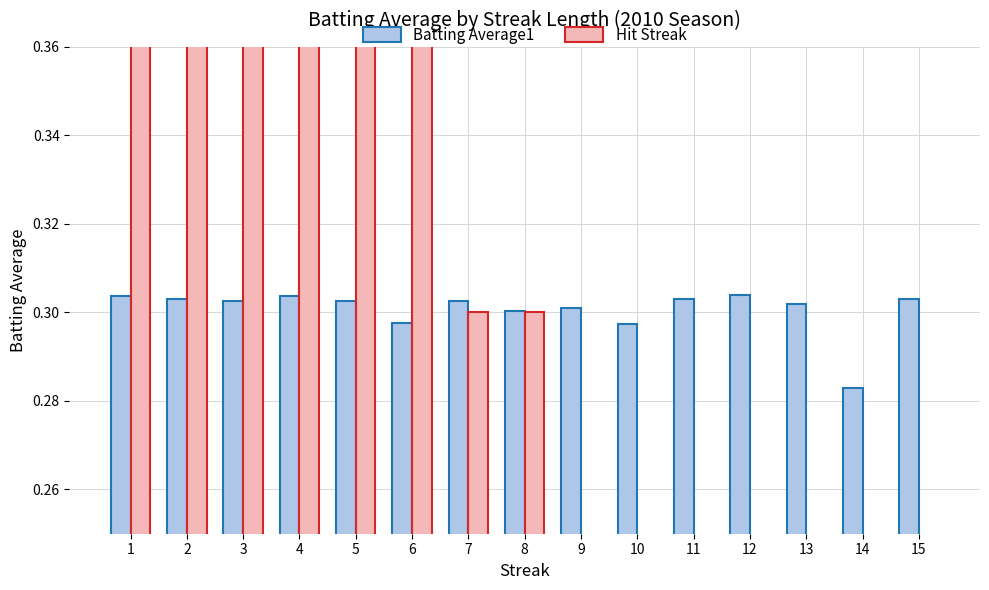

Rank the categories by Batting Average1 value from lowest to highest.

14, 10, 6, 8, 9, 13, 3, 5, 7, 2, 11, 15, 1, 4, 12